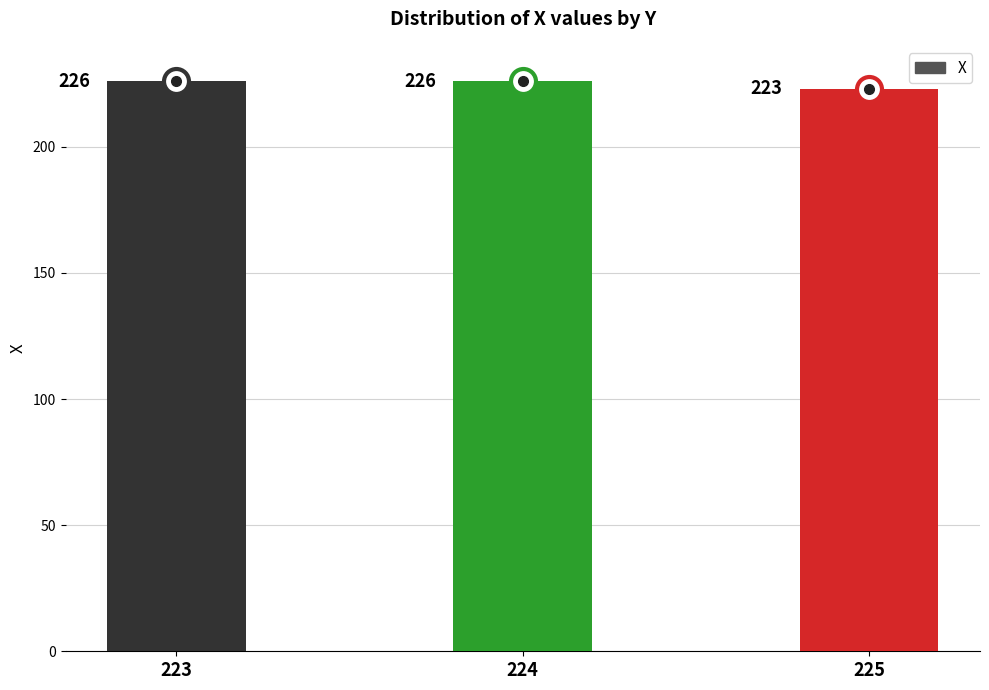

Does the chart contain any negative values?

No